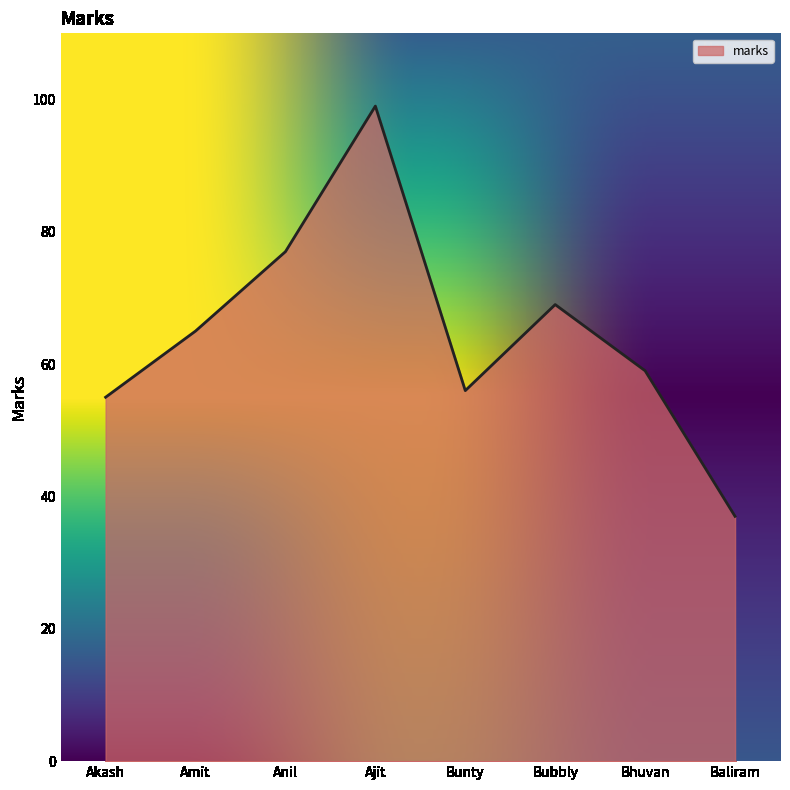

Which label corresponds to the smallest value in the chart?

Baliram